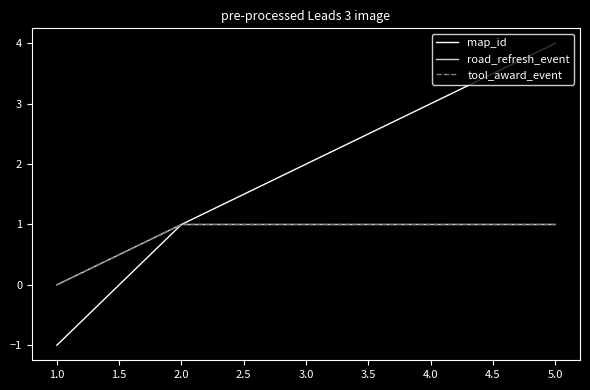

True or false: tool_award_event and road_refresh_event cross at least once.

False